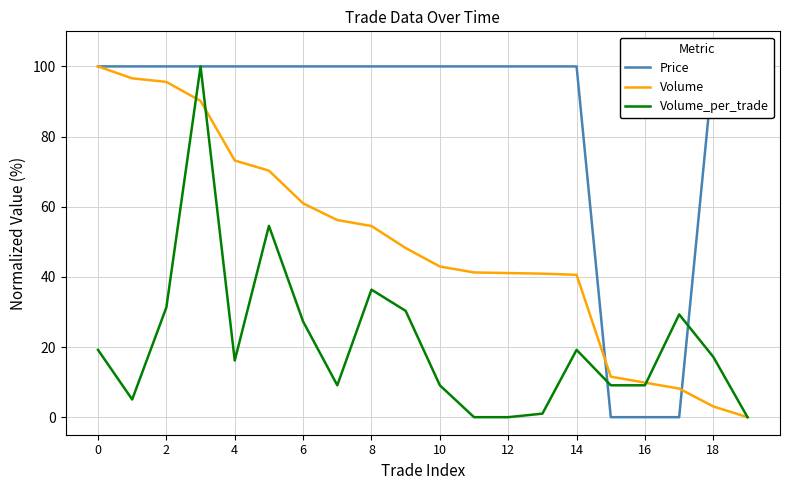

True or false: Volume and Price intersect in this chart.

True